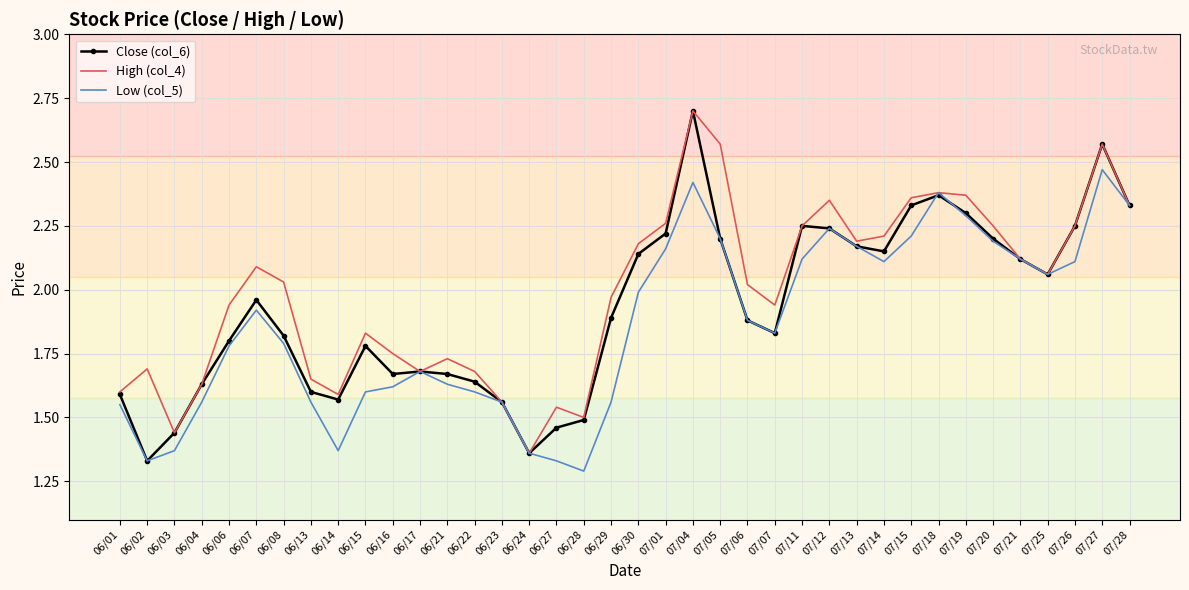

What is the difference between the maximum and minimum values in the Low (col_5) series?

1.2